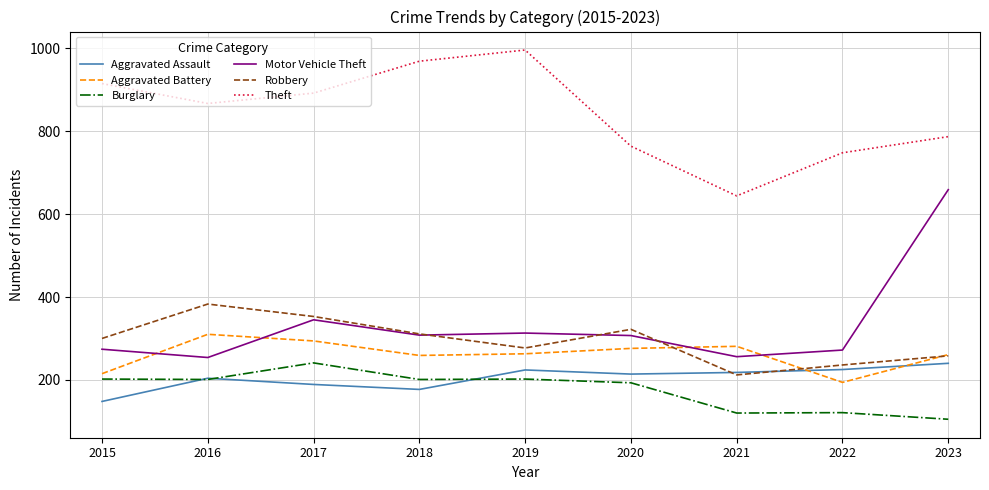

At which category does Aggravated Assault reach its first local peak?

2016